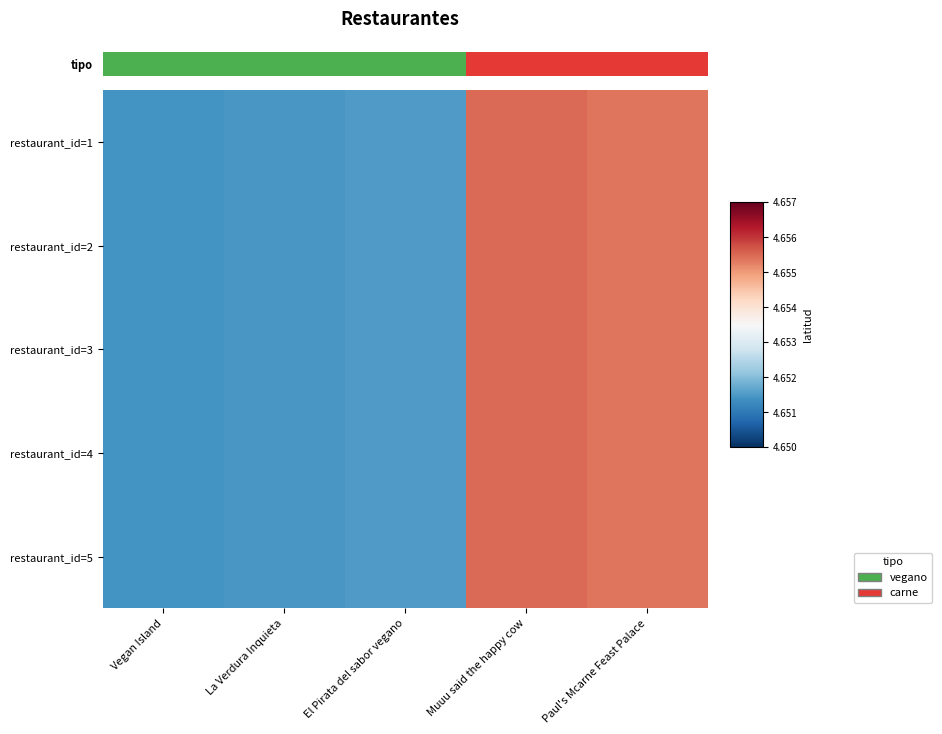

At which category does the chart reach its minimum across all series?

Vegan Island